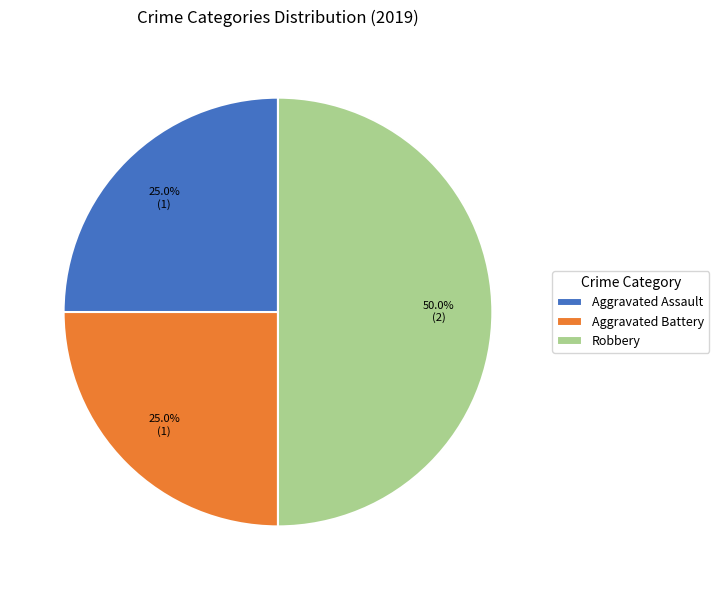

Does Aggravated Battery represent more than half of the total?

No